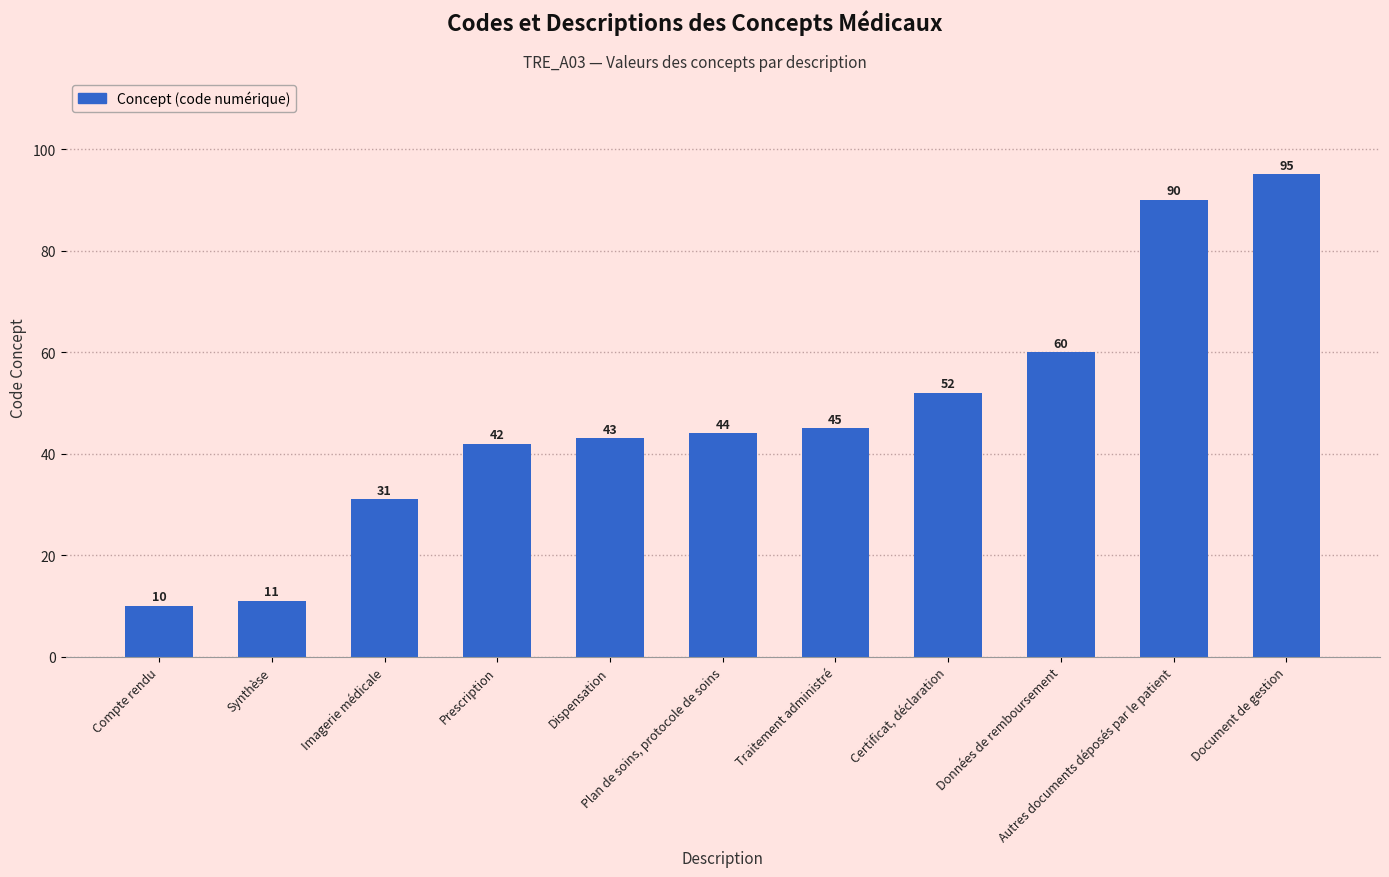

List the labels in order of value, smallest first.

Compte rendu, Synthèse, Imagerie médicale, Prescription, Dispensation, Plan de soins, protocole de soins, Traitement administré, Certificat, déclaration, Données de remboursement, Autres documents déposés par le patient, Document de gestion